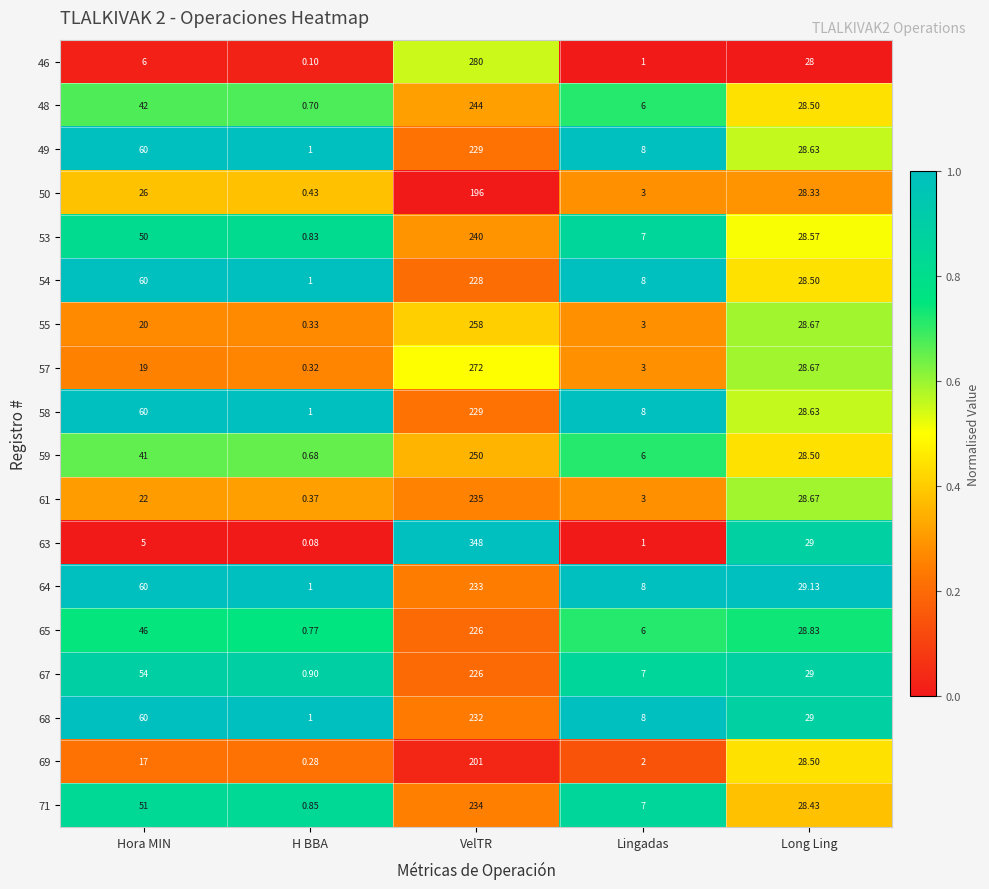

At which category is the sum across all series the highest?

VelTR